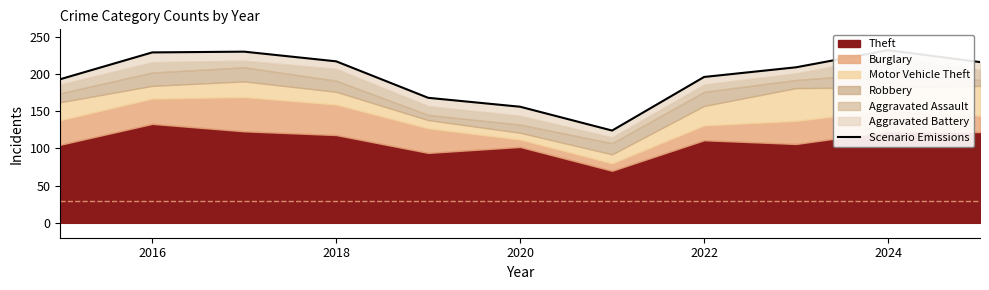

What is the difference between the maximum and minimum values?

108